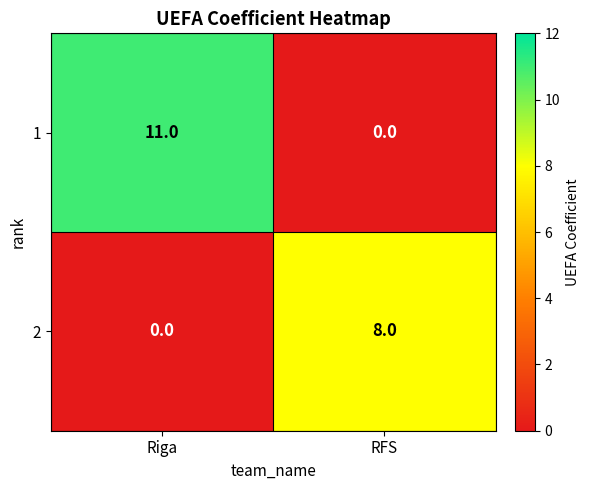

Which label corresponds to the largest value in the chart?

Riga